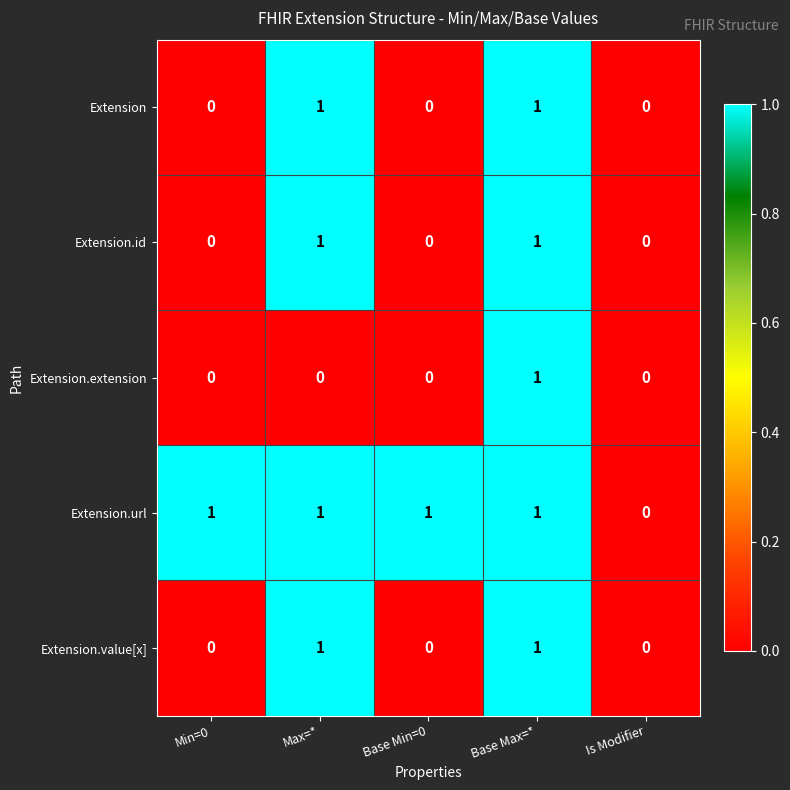

How many Extension.value[x] values are between 0 and 1?

5